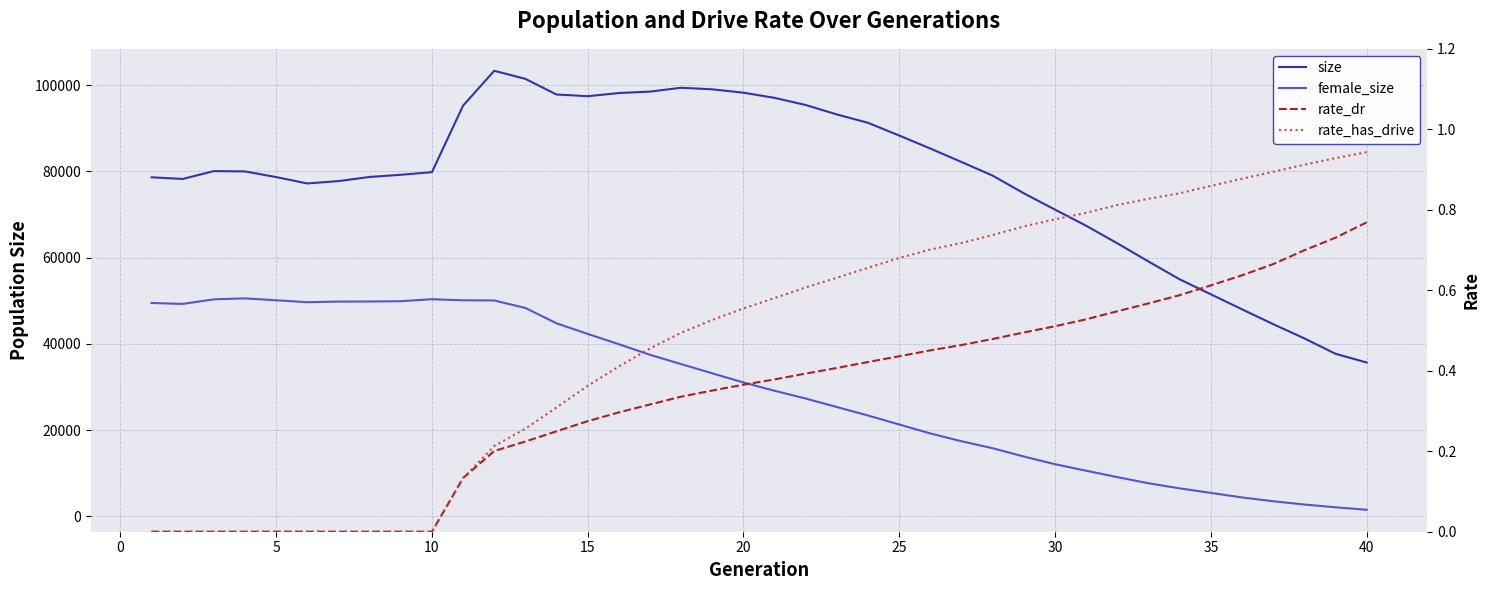

Which series has the largest total across all categories?

size